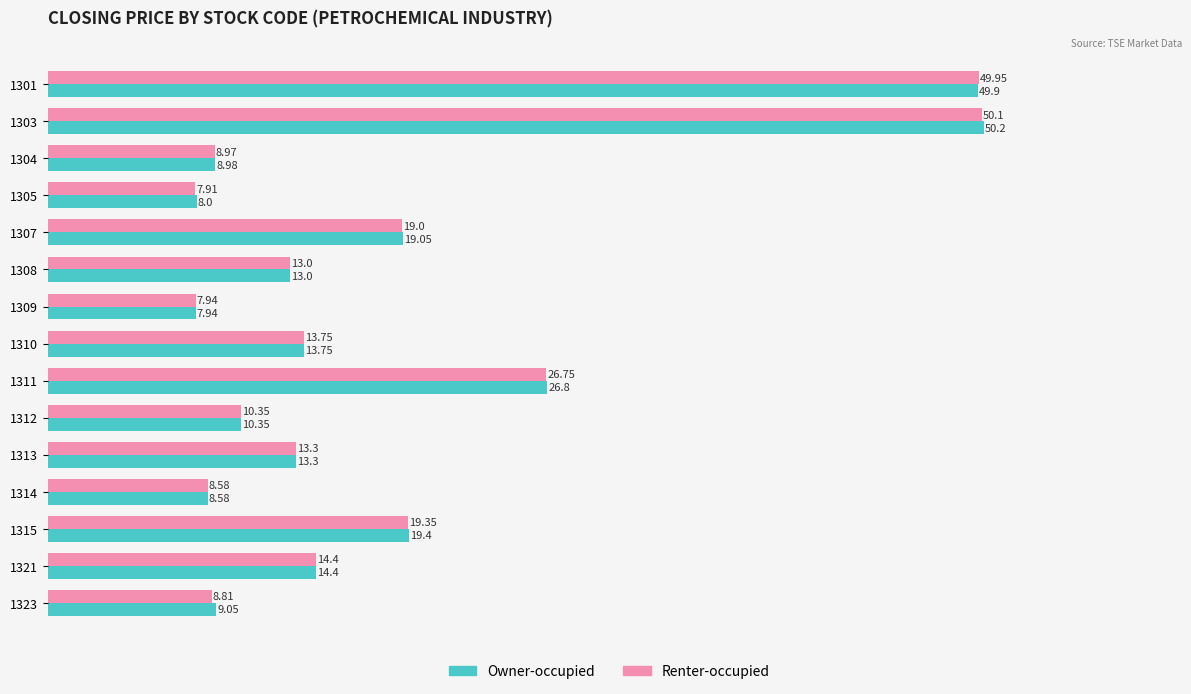

Which series has the widest spread of values?

Owner-occupied